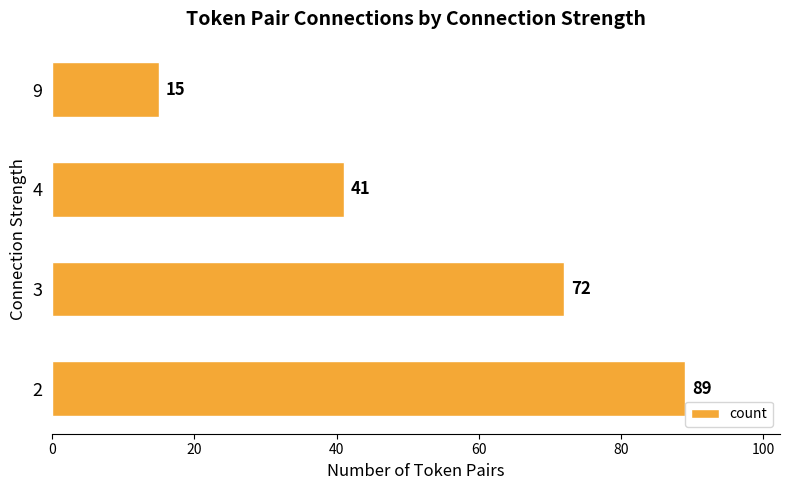

Reading bottom to top, extract all data points from this chart.

2=89	3=72	4=41	9=15